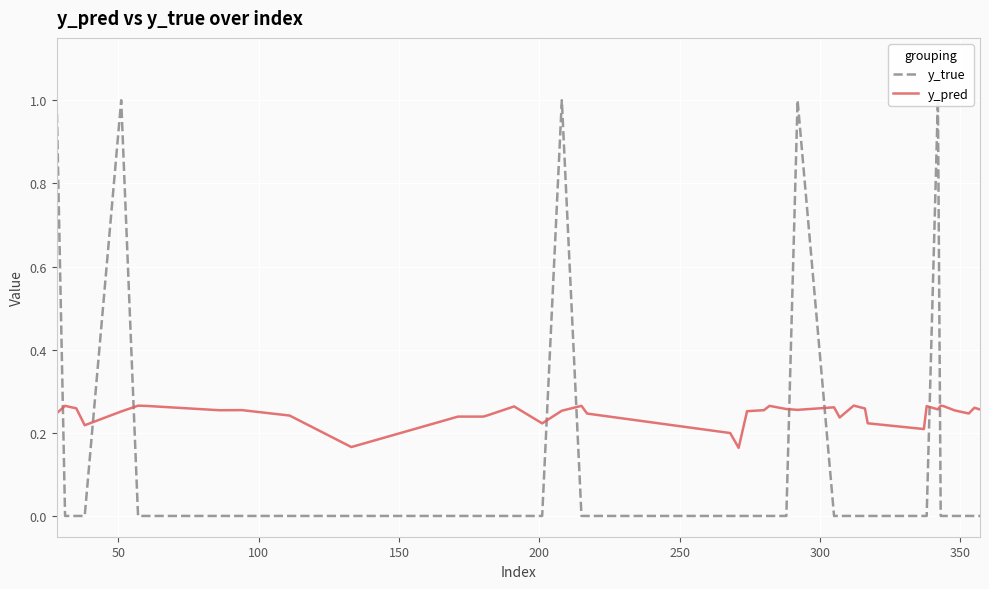

List the series in order of their peak value, lowest first.

y_pred, y_true